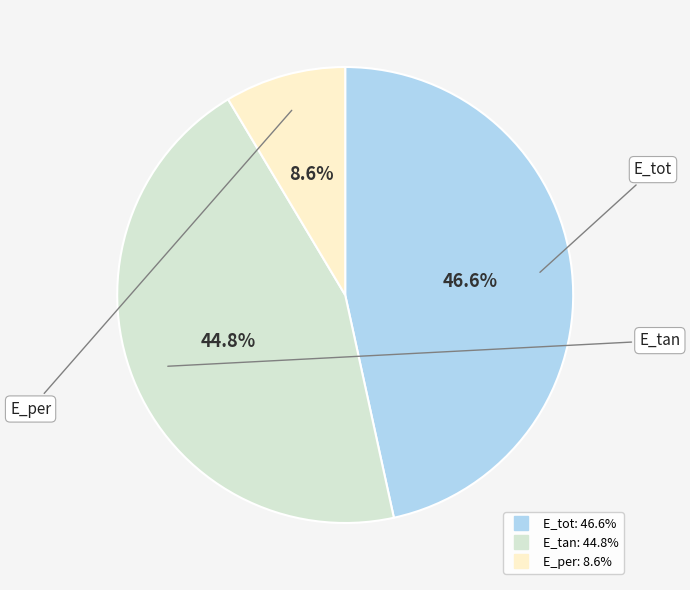

Does E_tan represent more than half of the total?

No